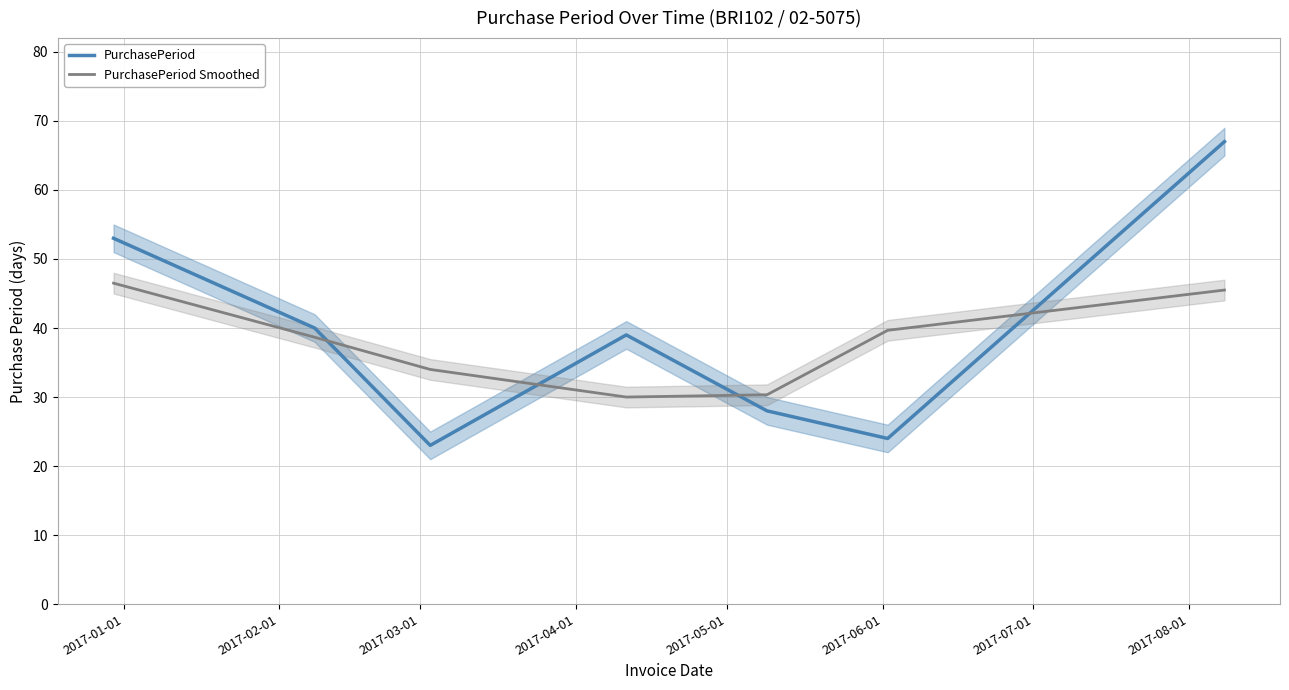

How many times do PurchasePeriod Smoothed and PurchasePeriod cross each other?

4